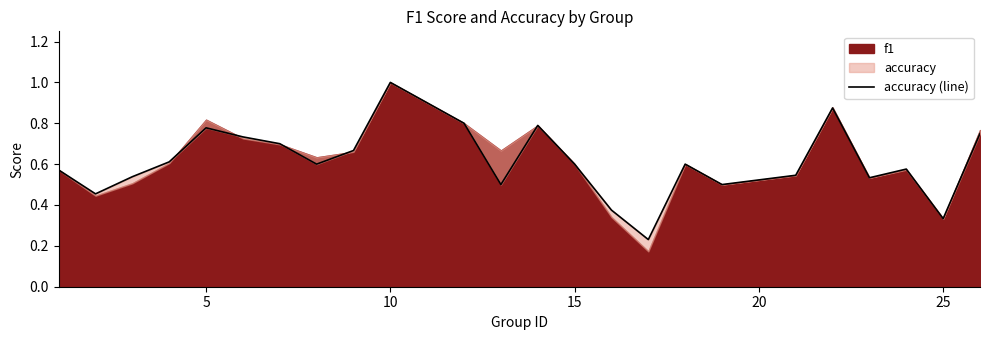

Does the chart display data point markers on the line(s)?

No